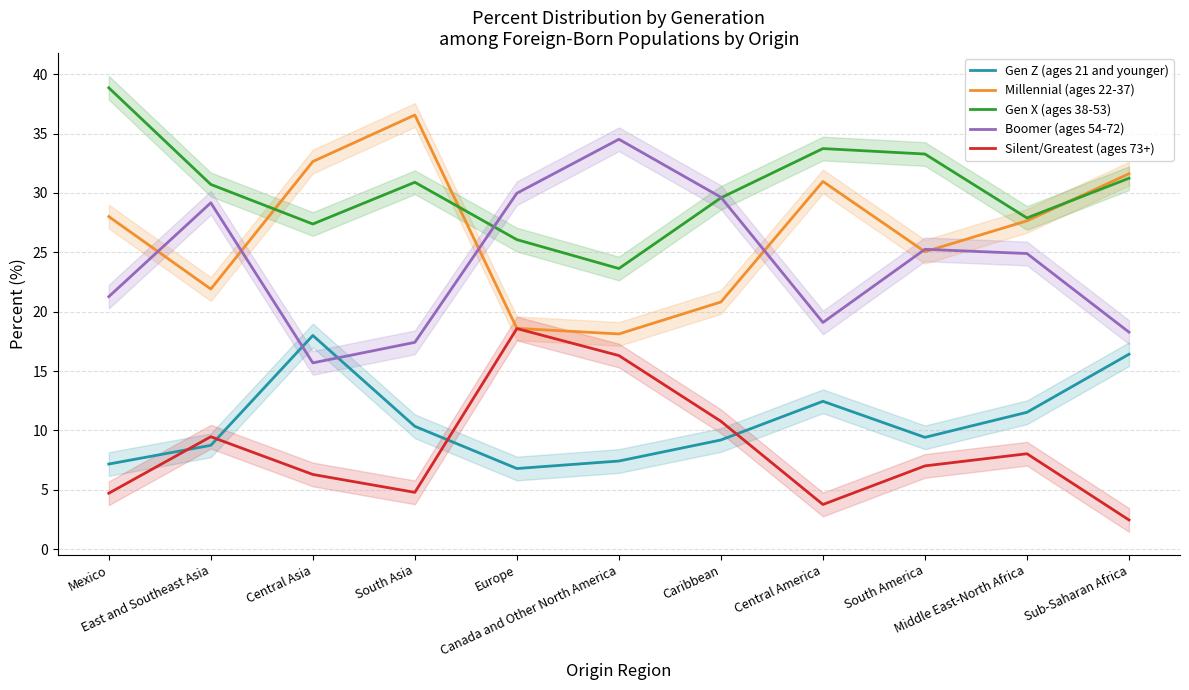

What is the value of the Gen X (ages 38-53) point at the 9th from the left?

33.3